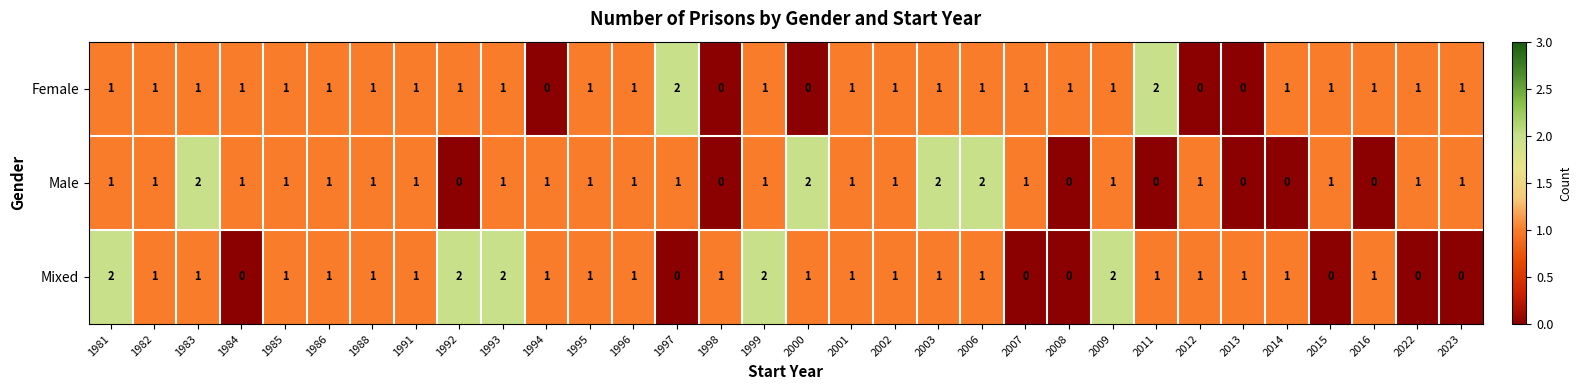

Which series has the largest total across all categories?

Mixed